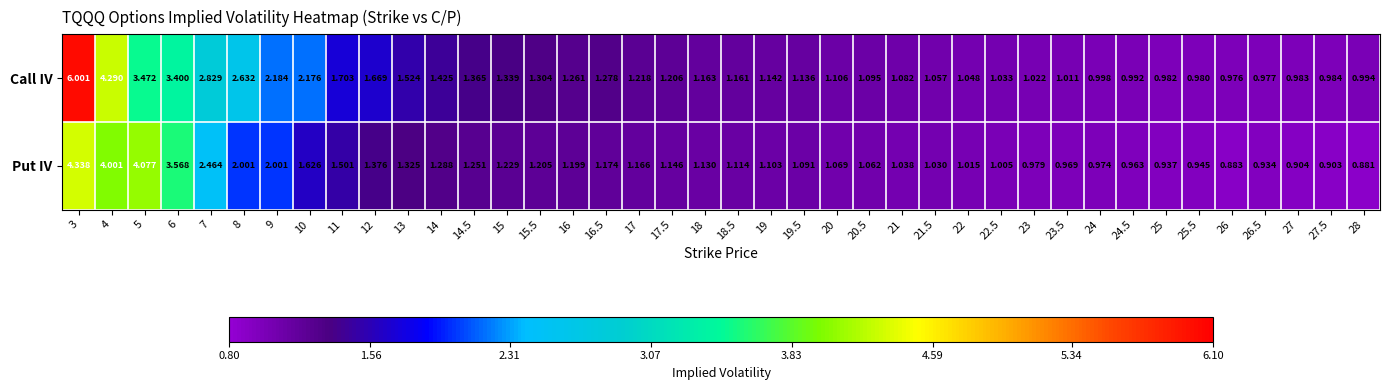

Which series has the widest spread of values?

Call IV